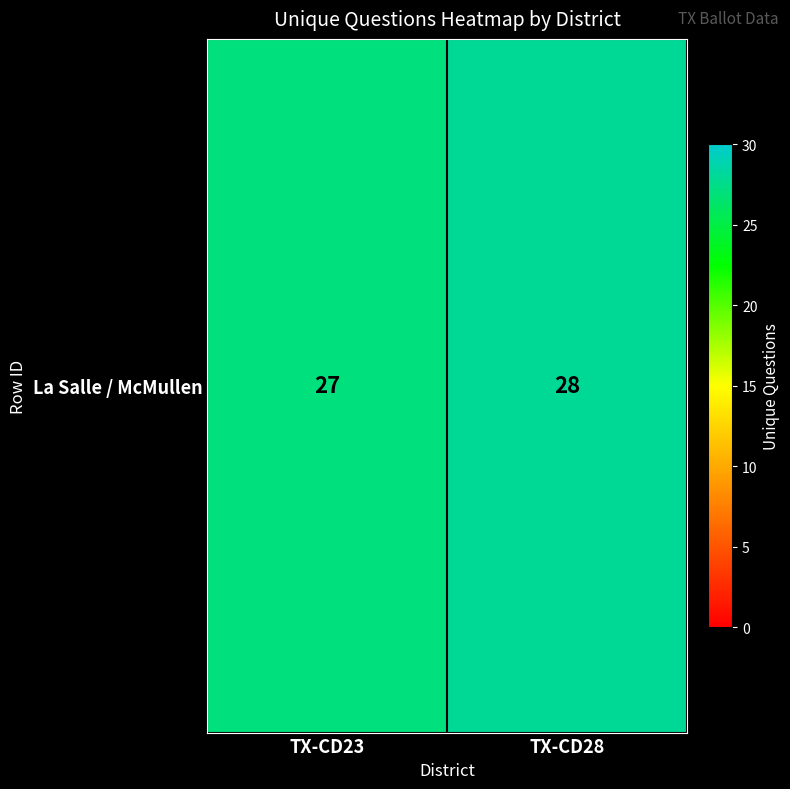

How many values are below 28?

1